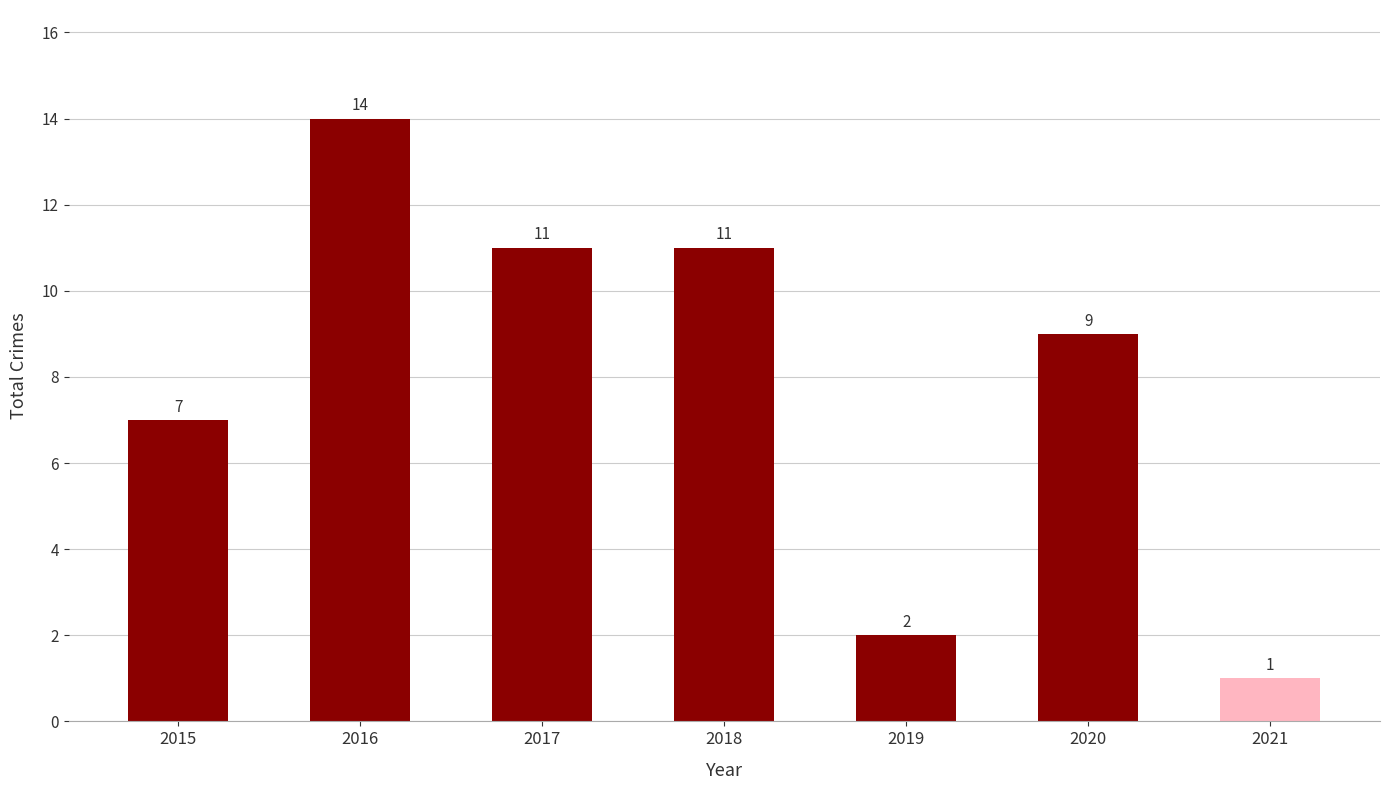

What is the greatest value displayed?

14